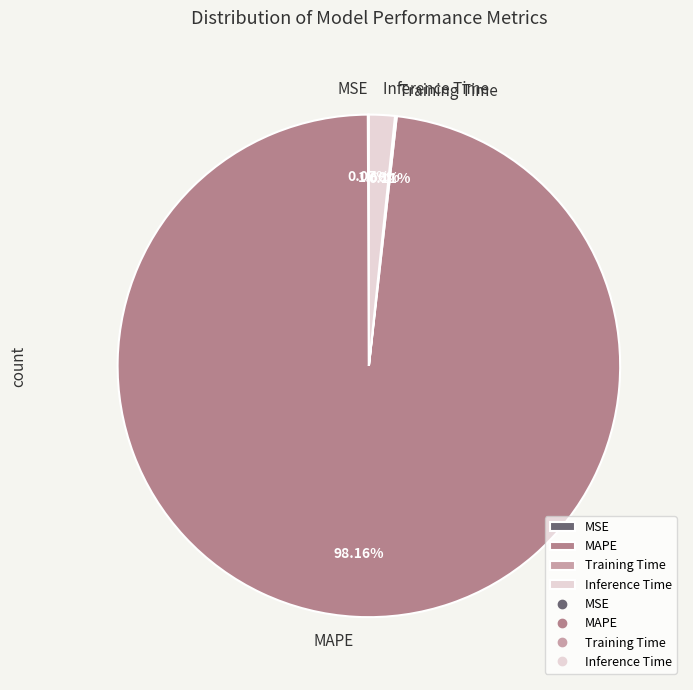

Is it true that Inference Time is 2% of the pie?

True